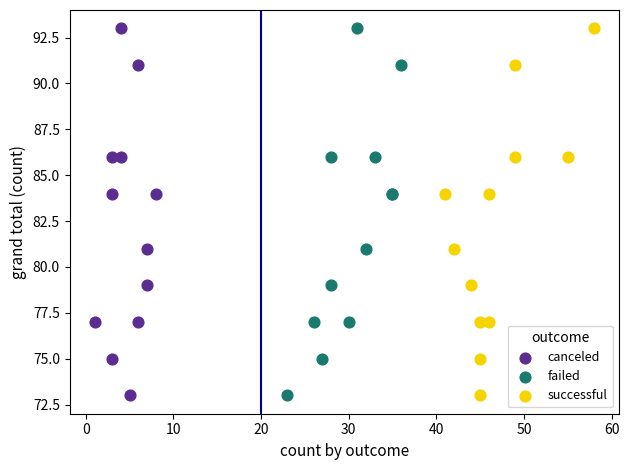

What are all the series names shown in the legend?

canceled, failed, successful